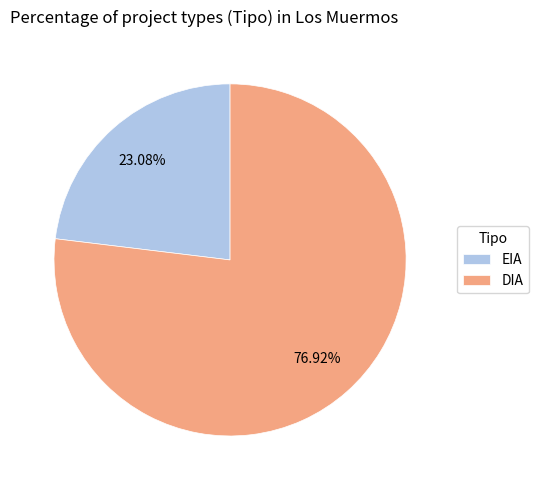

Which slice is the smallest?

EIA